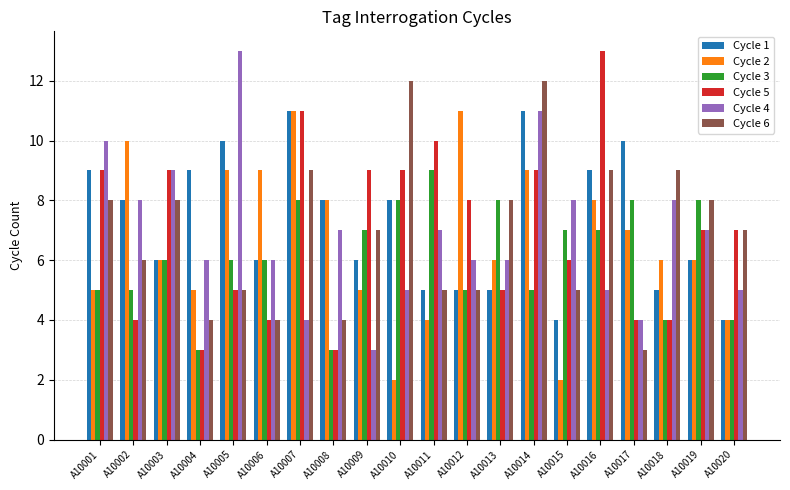

How many bars are there in total?

120